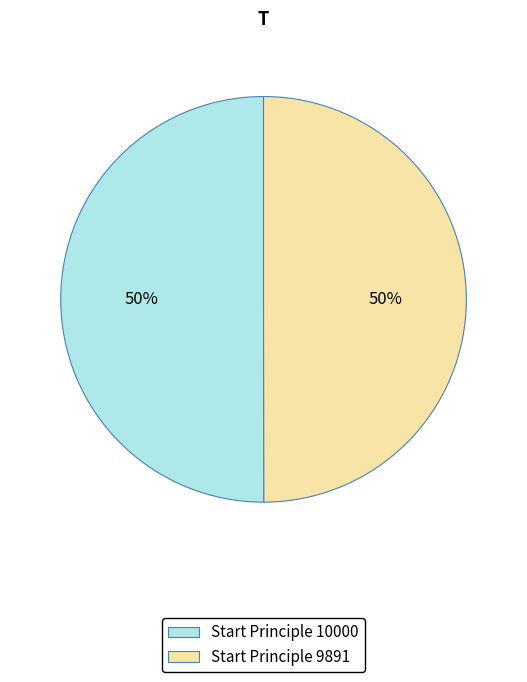

Is it true that Start Principle 10000 is 50% of the pie?

True